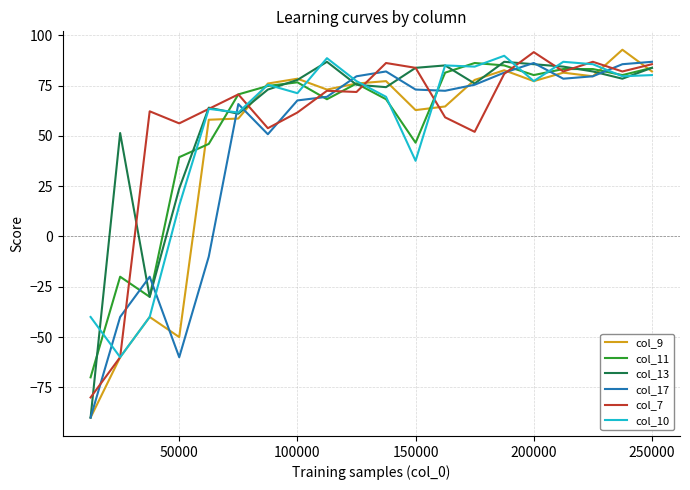

True or false: col_13 and col_11 cross at least once.

True